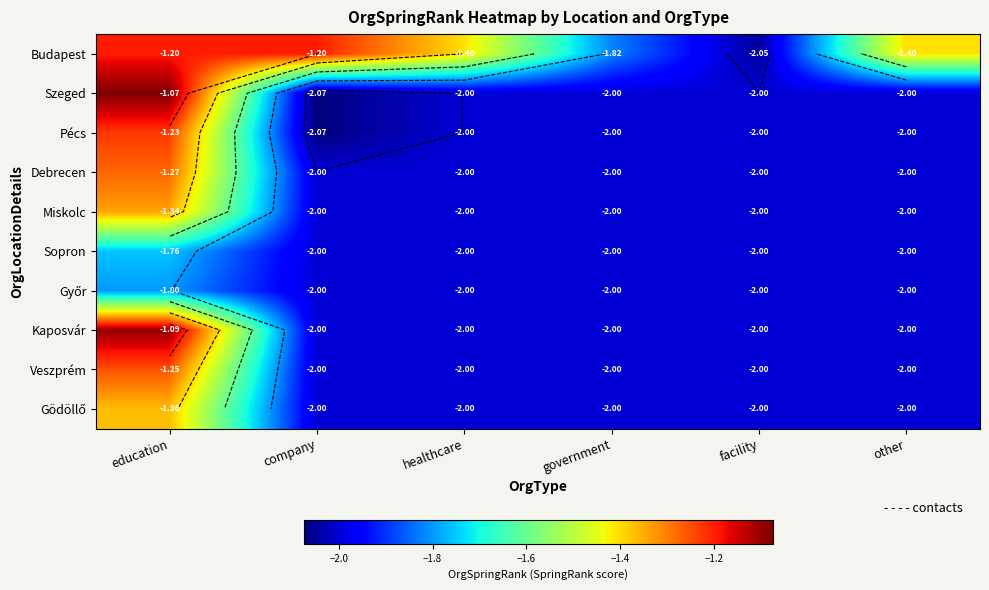

What is the sum of the Kaposvár values at facility and other?

-4.0